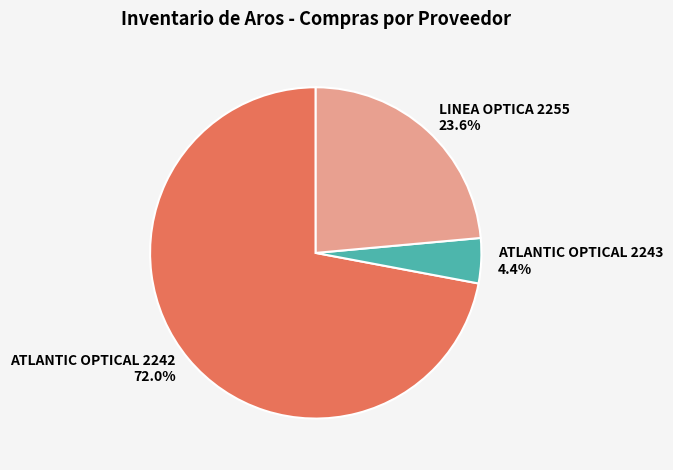

Which has a higher value, LINEA OPTICA 2255 or ATLANTIC OPTICAL 2242?

ATLANTIC OPTICAL 2242